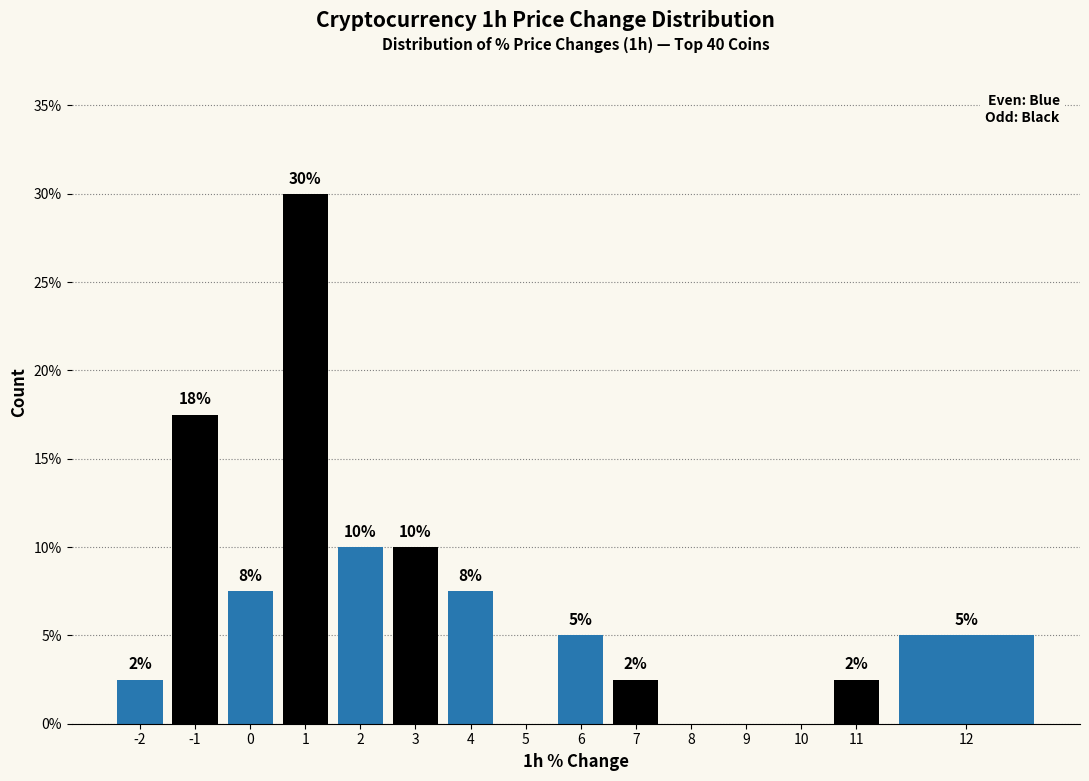

Are the bars horizontal?

No